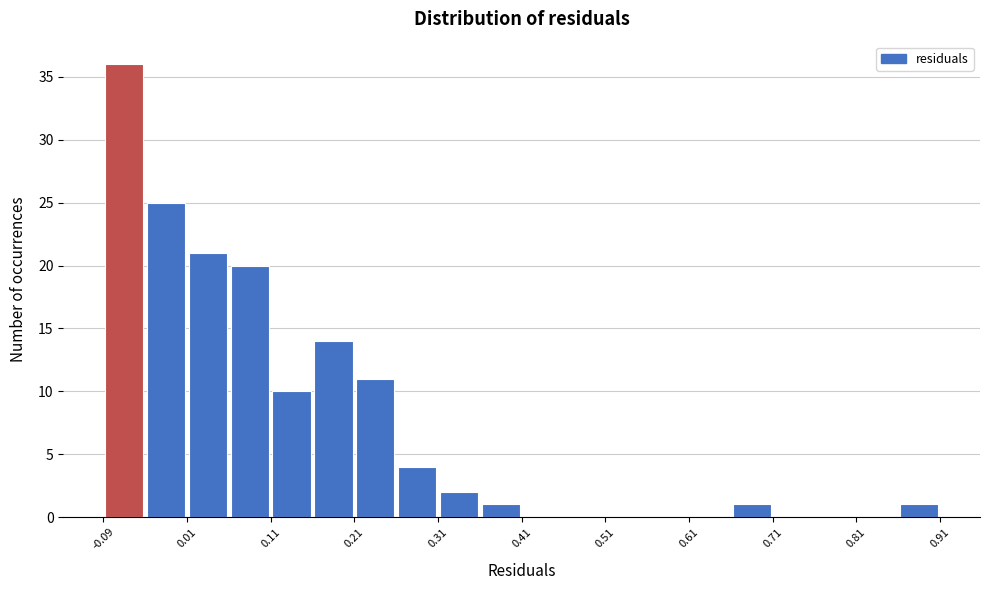

Over which range of the x-axis is the bar tallest?

-0.09 to -0.04